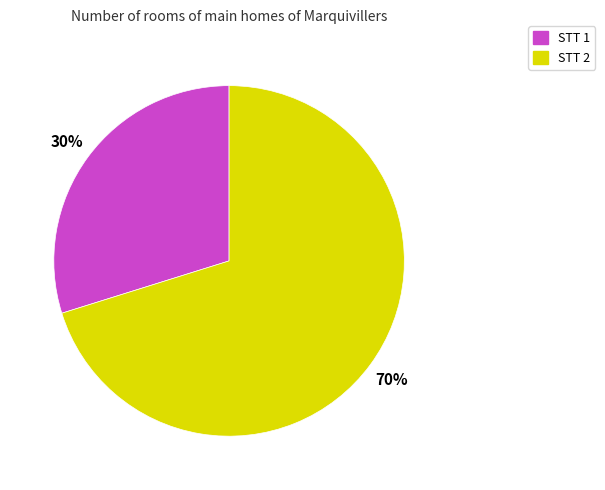

The STT 1 slice represents 30% of the pie. True or false?

True